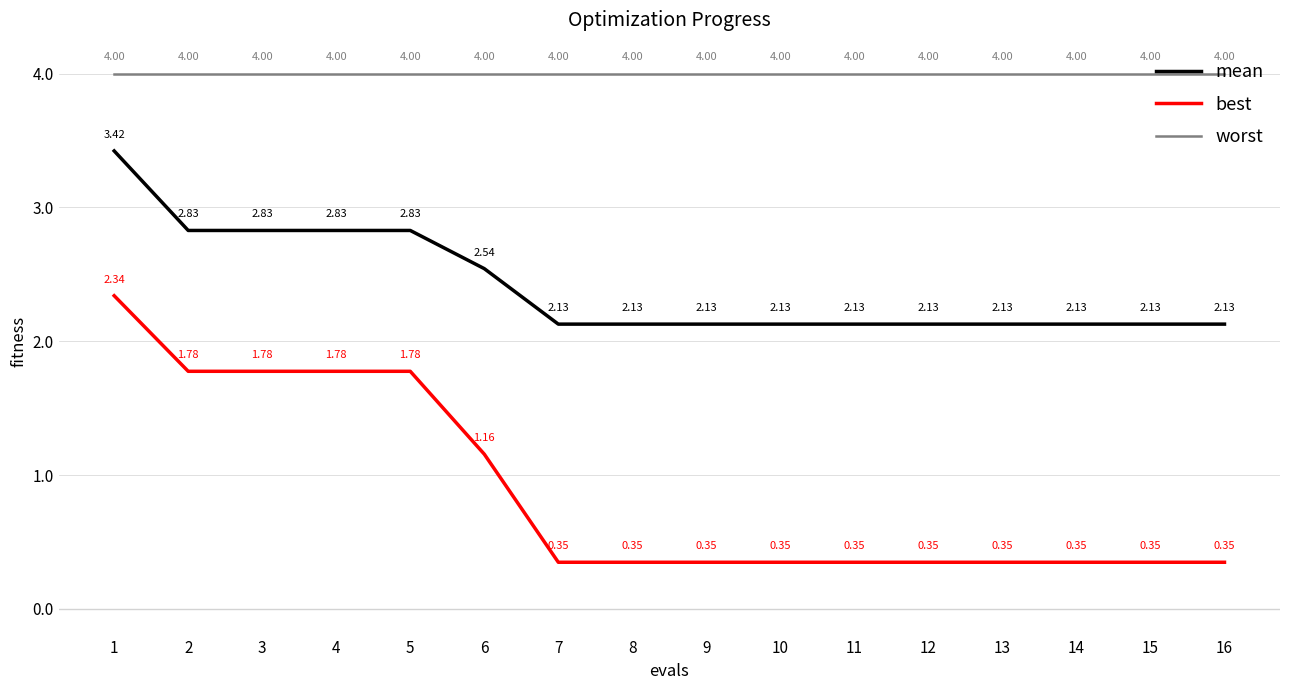

How many categories are shown in the chart?

16